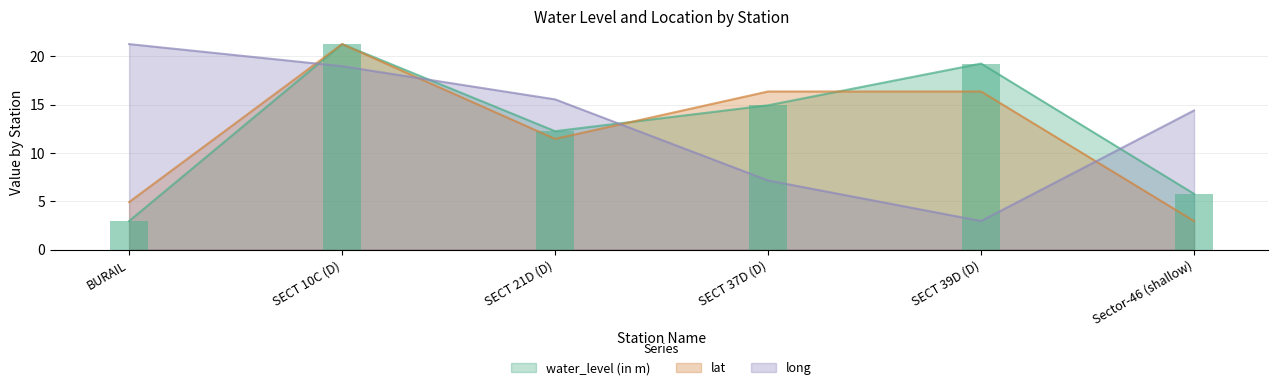

How many distinct data groups are displayed?

3